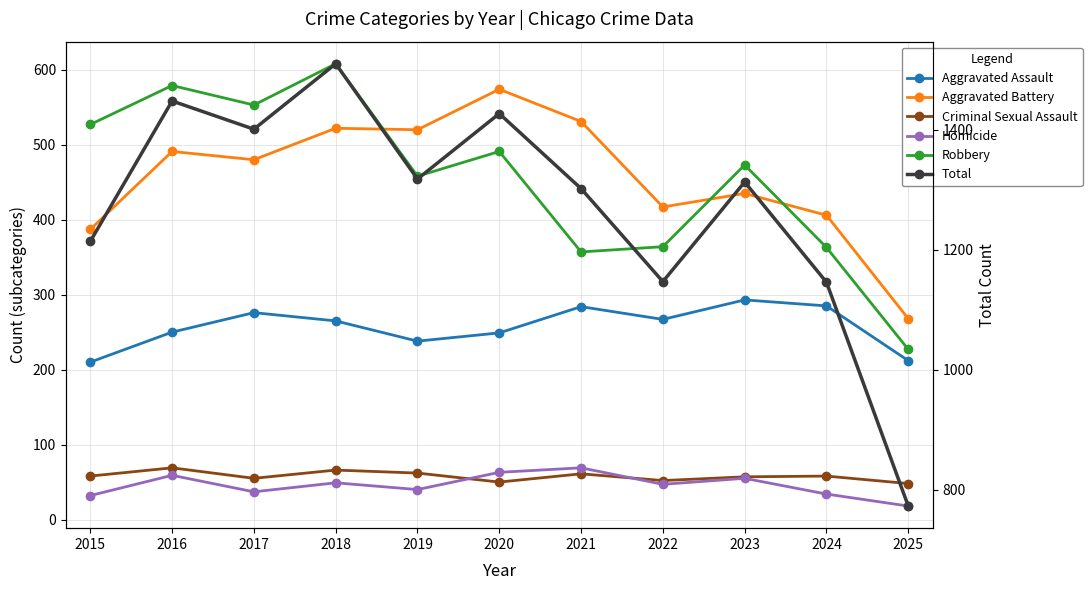

Is the value of Robbery at 2020 greater than the value of Aggravated Battery at 2019?

No